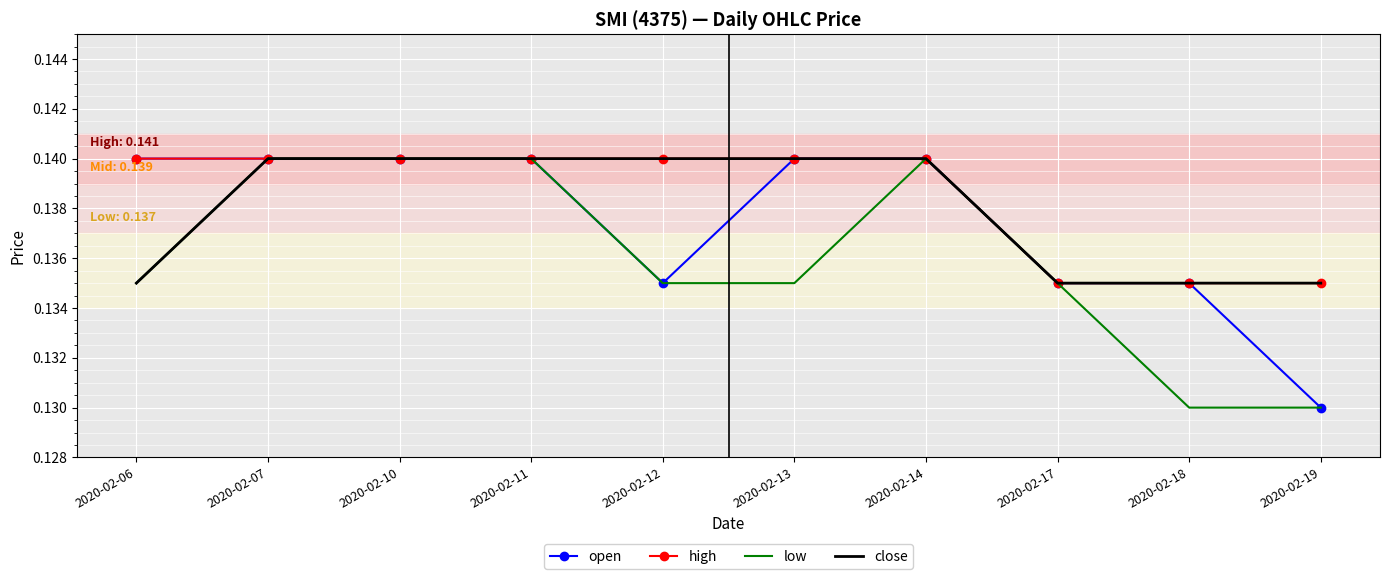

Rank the series by their average value, from lowest to highest.

low, open, close, high